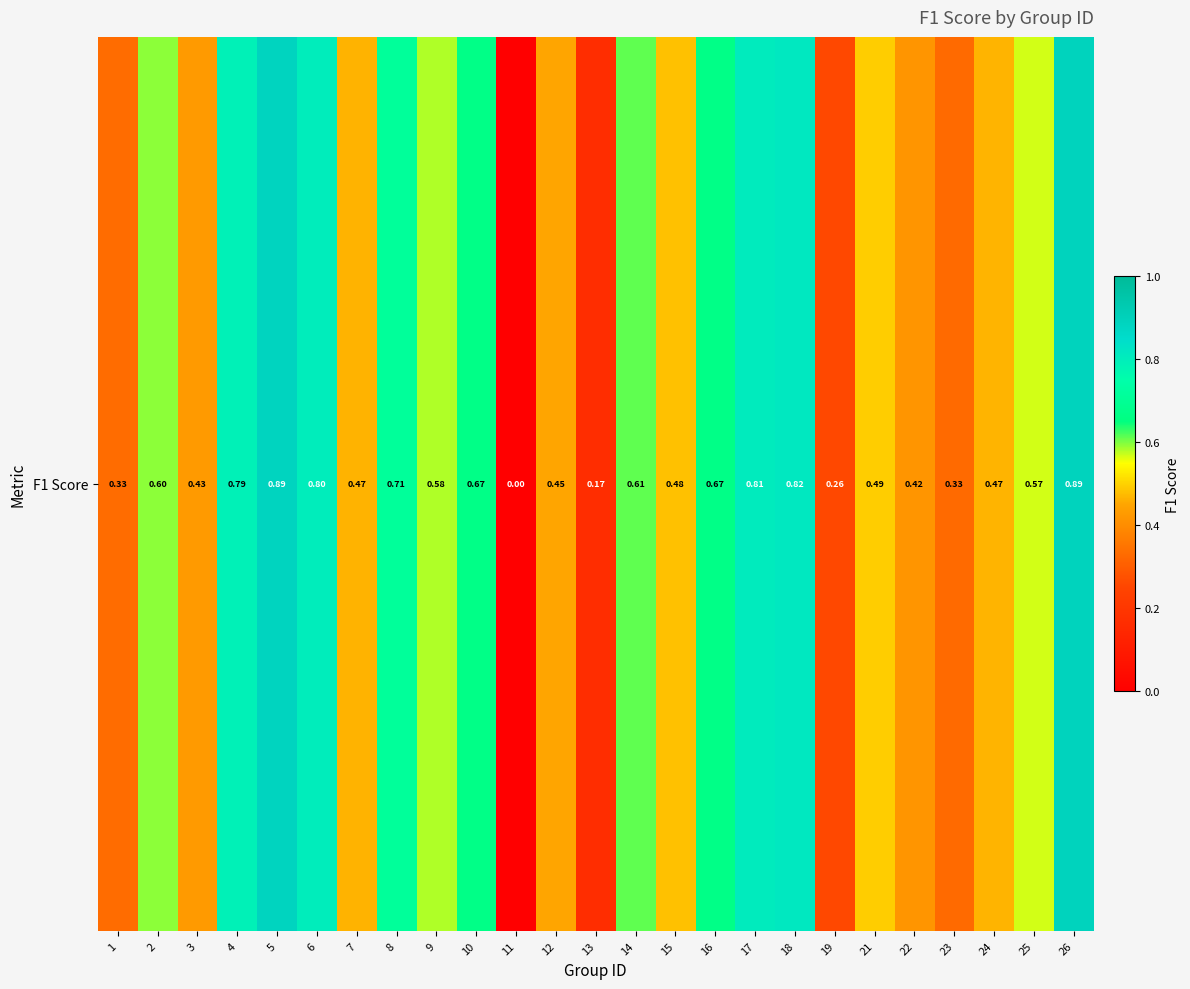

At which label is the value closest to 0?

11